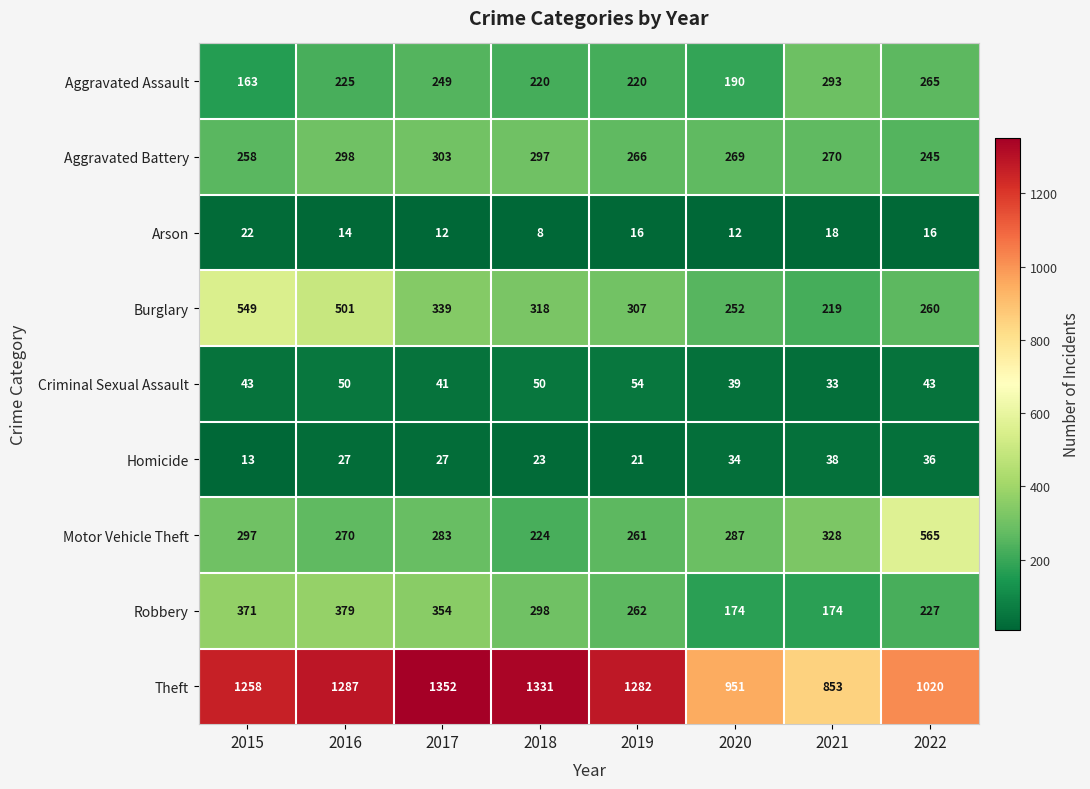

The value of Criminal Sexual Assault at 2018 is 29. True or false?

False